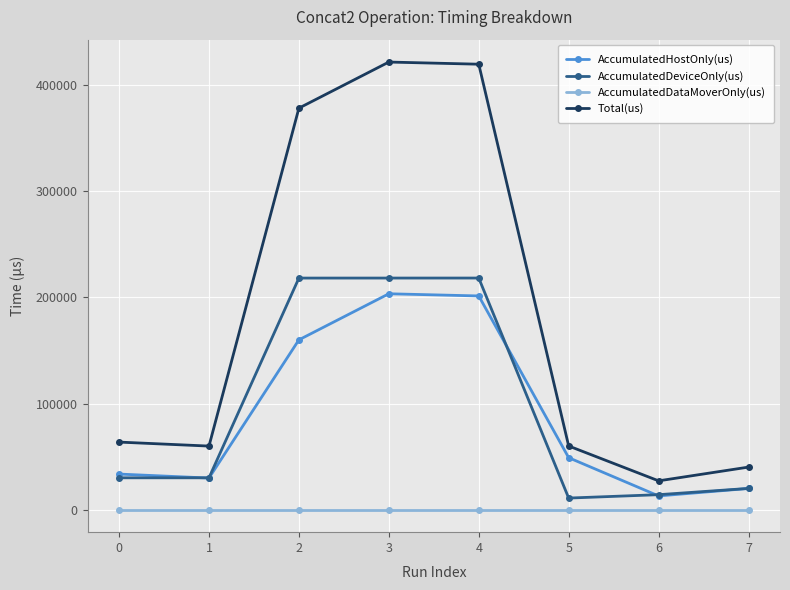

What is the difference between the highest and lowest values at 4?

419380.0